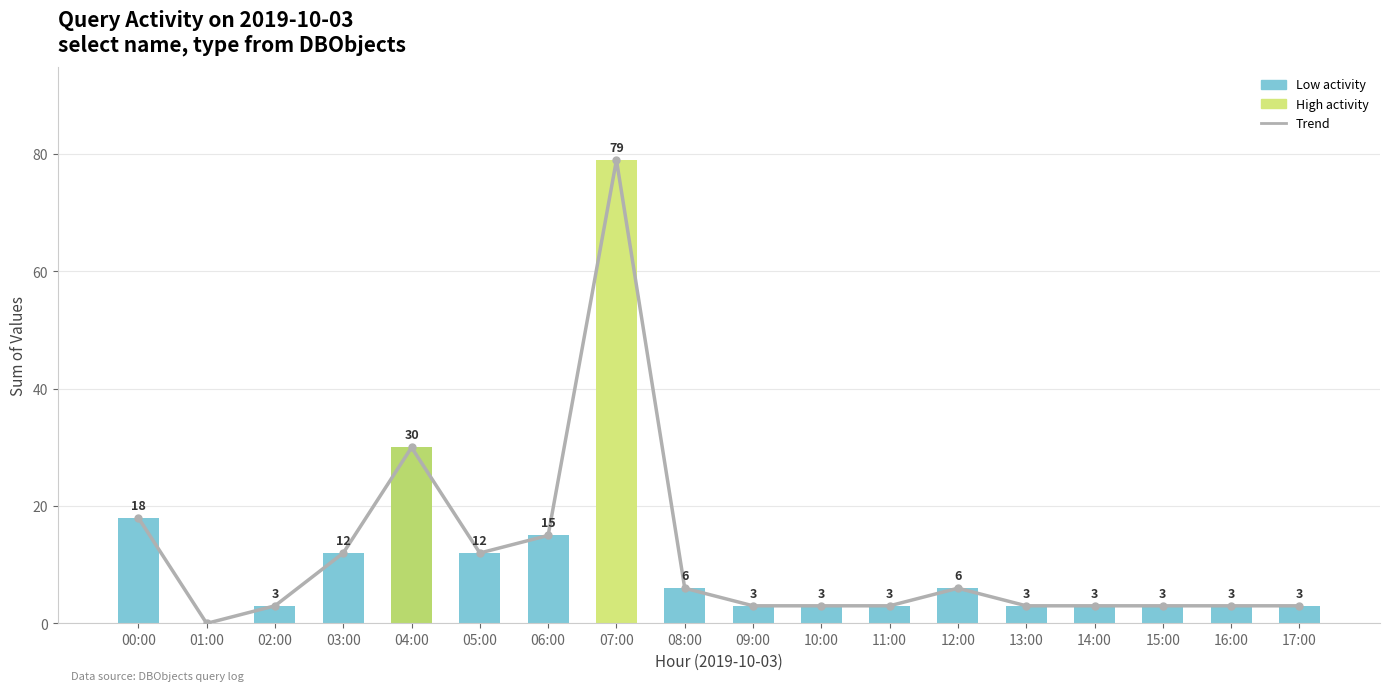

What is the highest value of the Query Count series?

79